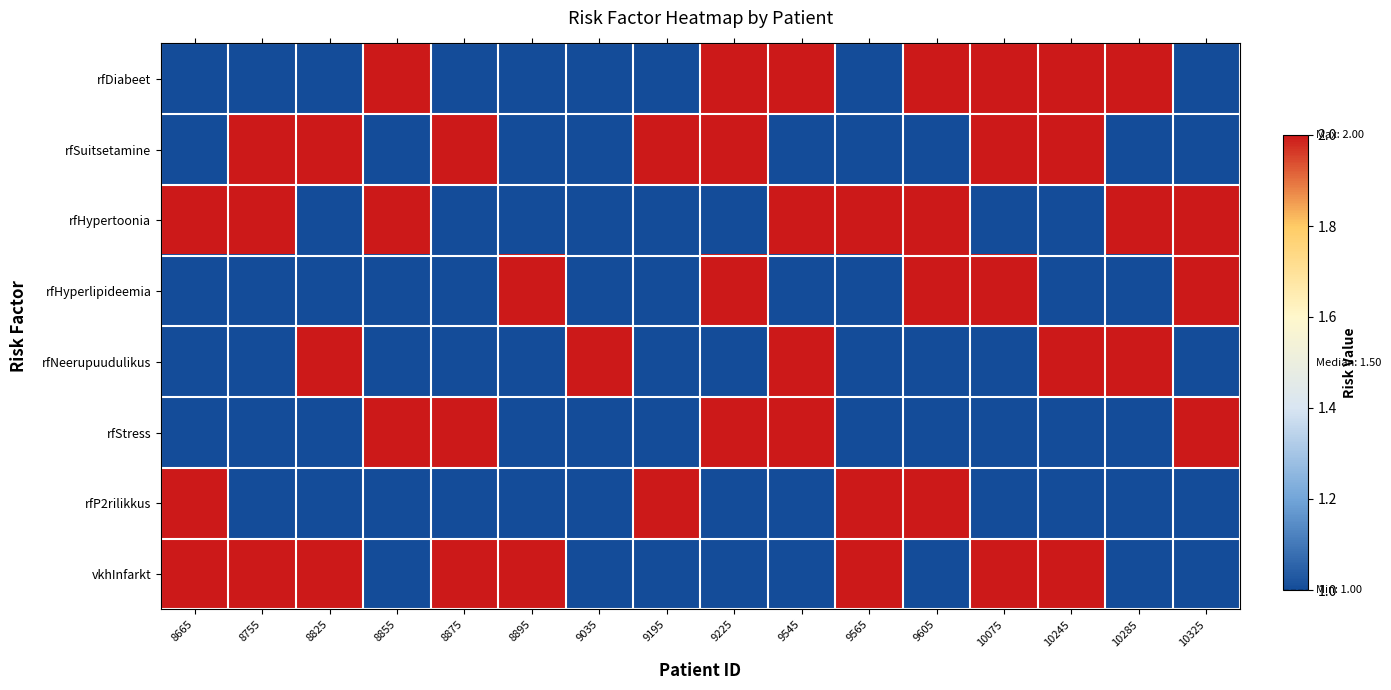

Between 8895 and 9225, which series saw the biggest shift?

rfDiabeet